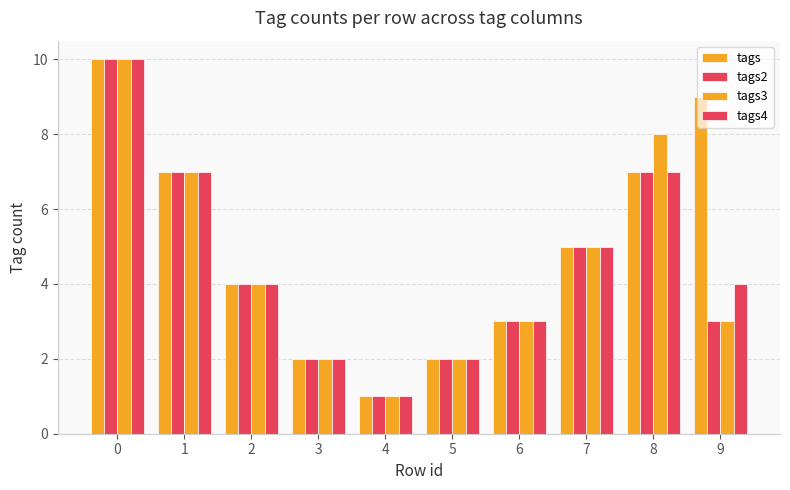

Does the chart contain stacked bars?

No